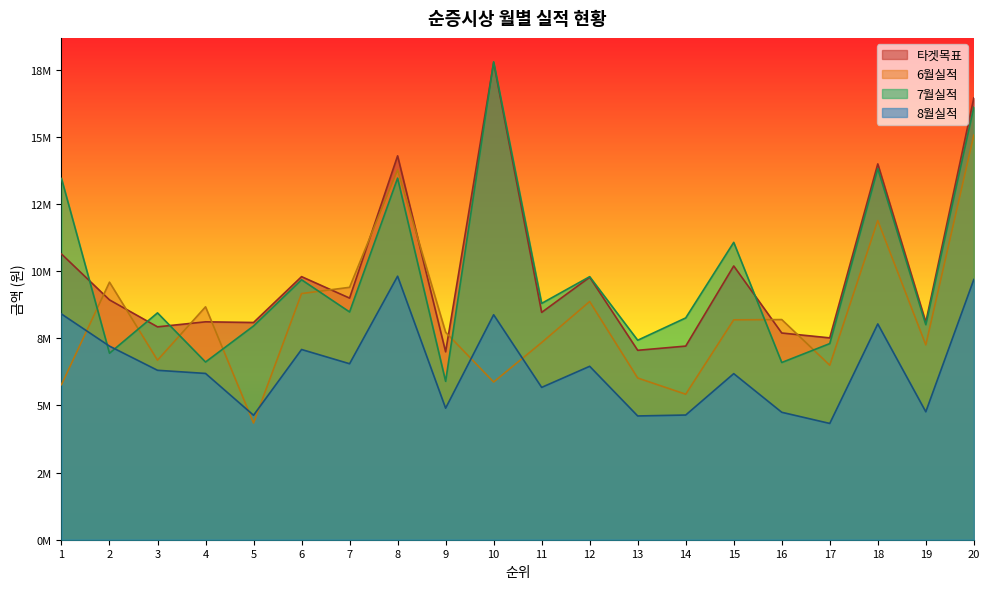

Does the chart display data point markers on the line(s)?

No